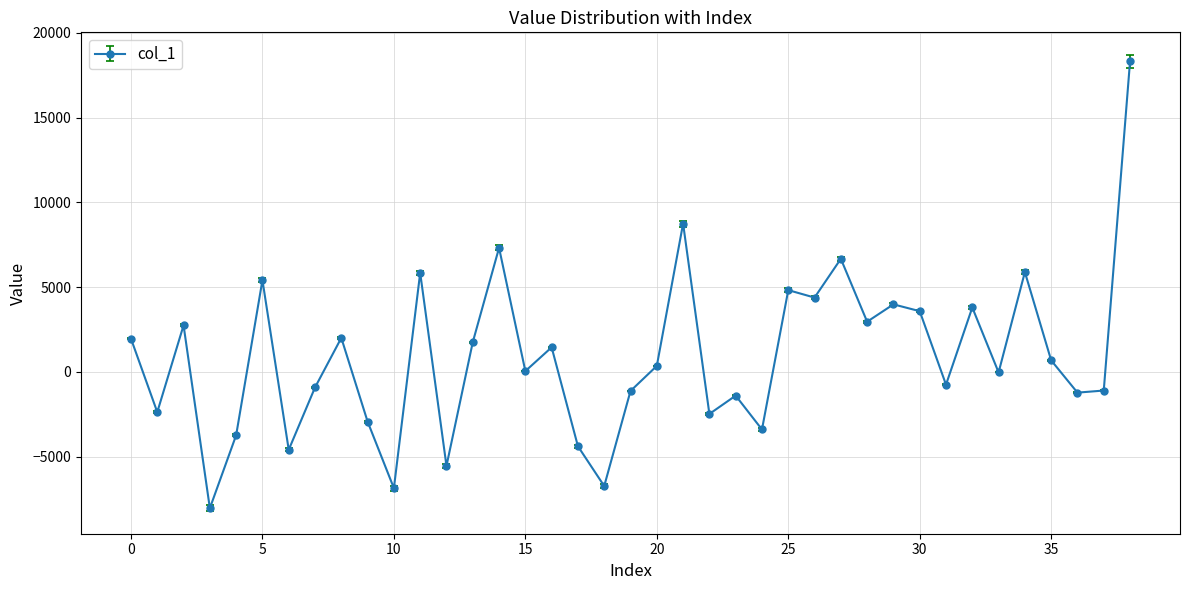

Is this an area chart (filled region under the line)?

No